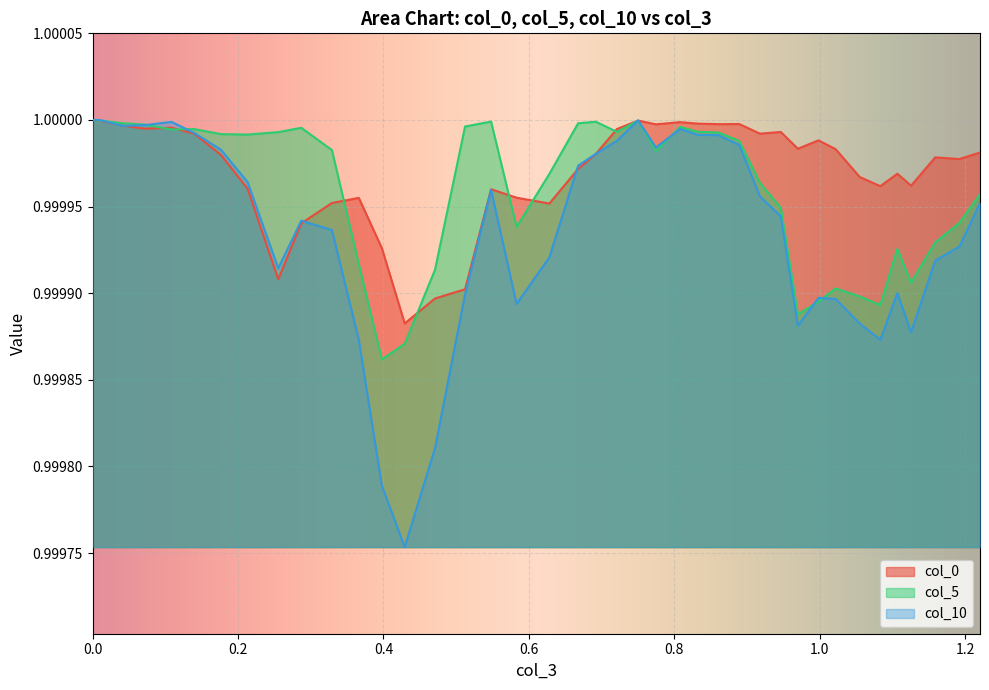

How many lines are shown in the chart?

3